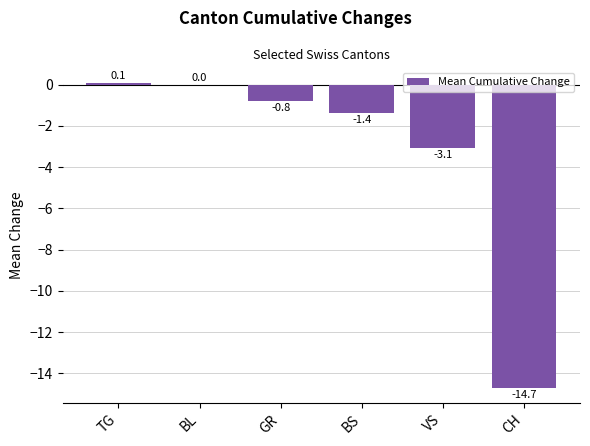

The chart shows a value of -14.7 at CH. True or false?

True